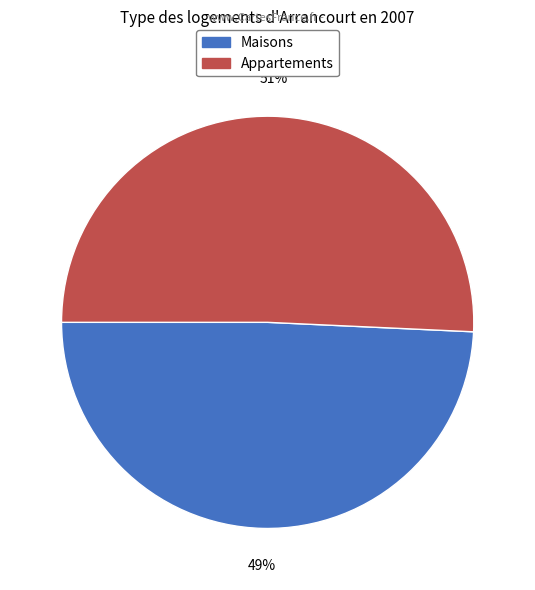

To the nearest percent, what portion does Maisons represent?

49%